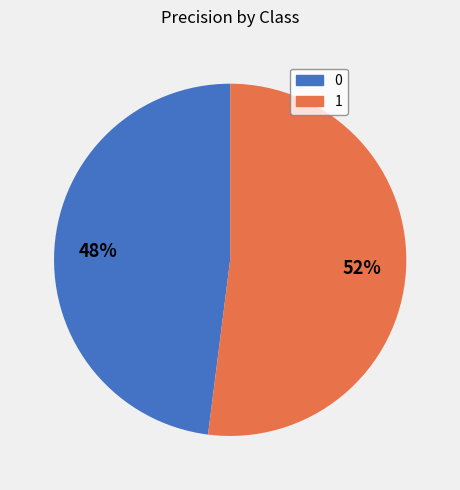

Rank the categories by value from lowest to highest.

0, 1